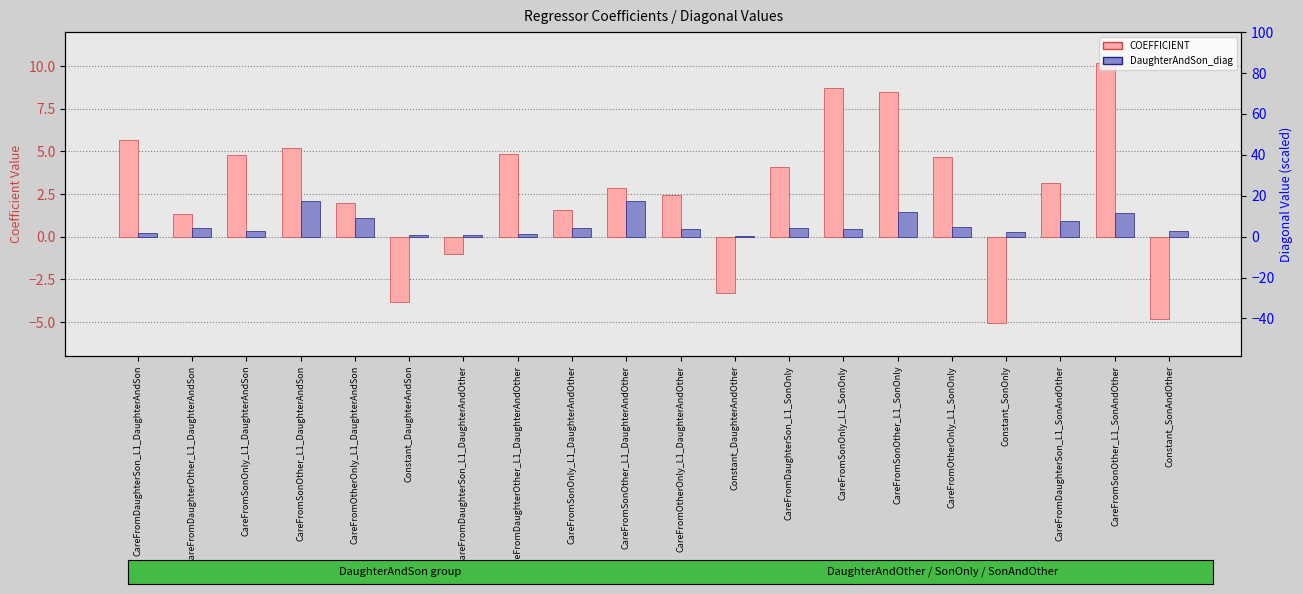

What is the average value of the COEFFICIENT series?

2.6